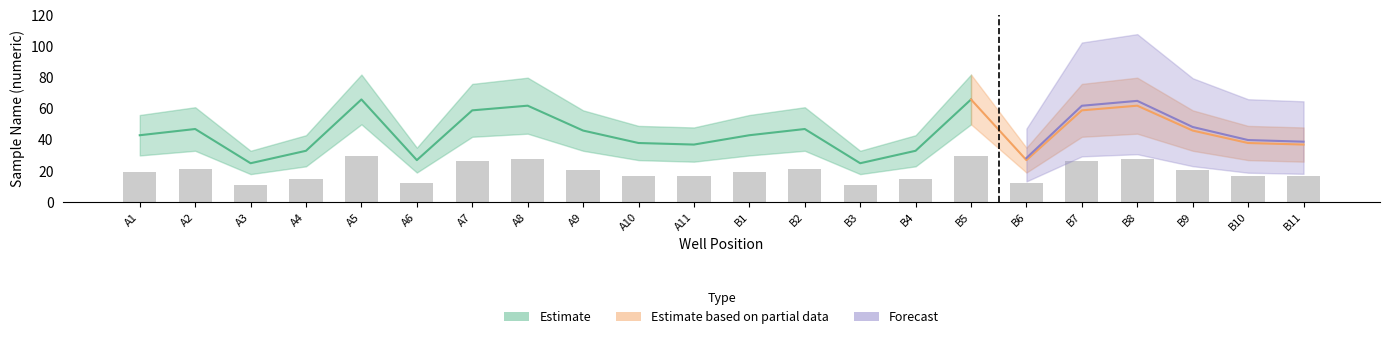

At which label does DWV_mid reach its peak?

A5